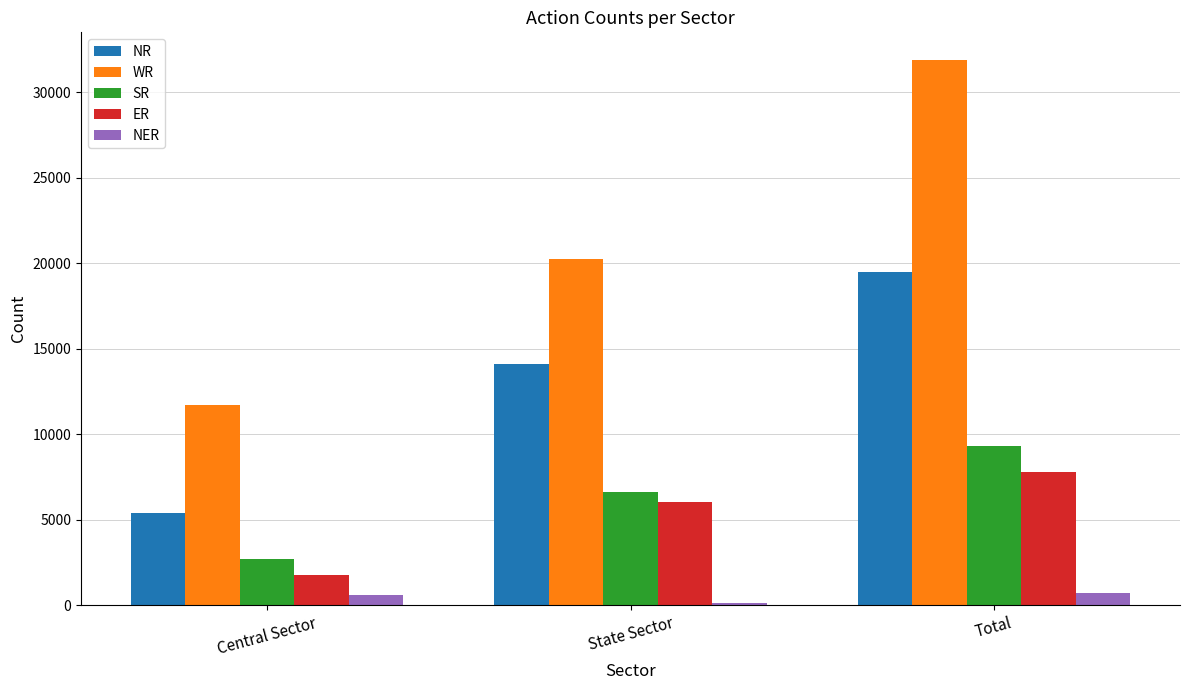

At which category does the chart reach its minimum across all series?

State Sector